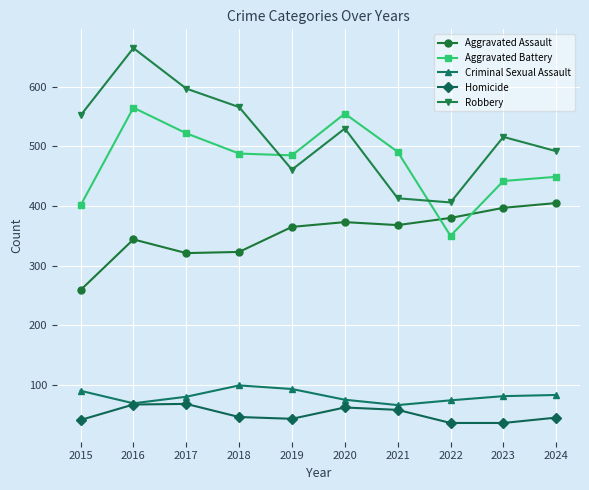

True or false: Criminal Sexual Assault has more than 0 interior local peaks.

True